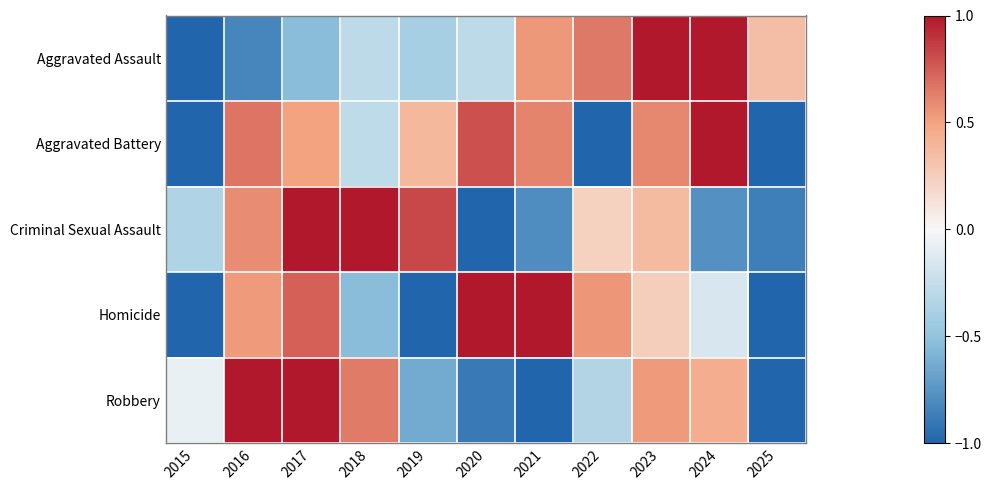

Rank the series at 2016 from highest to lowest value.

Robbery, Aggravated Battery, Criminal Sexual Assault, Homicide, Aggravated Assault